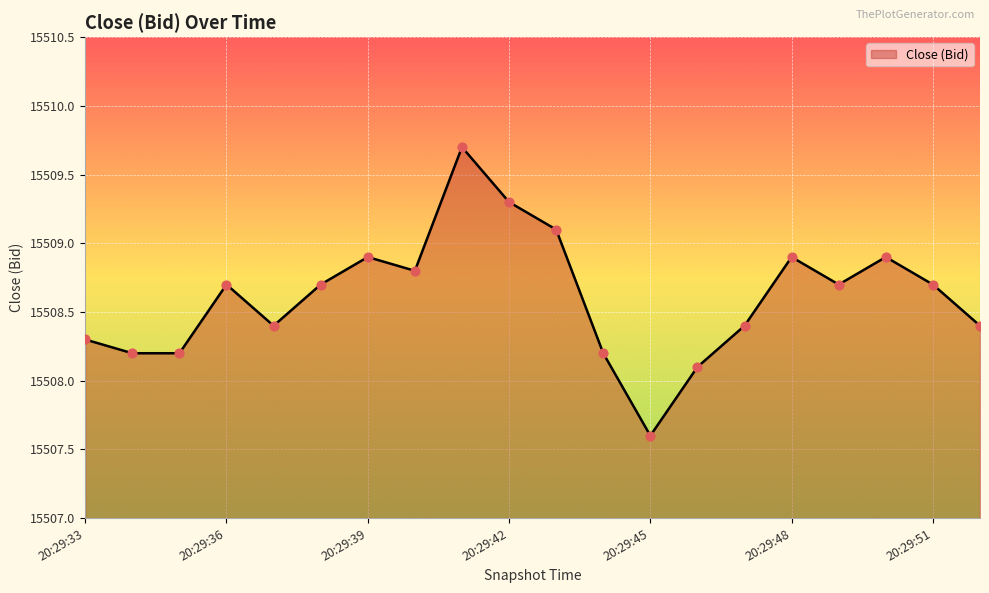

What is the maximum value shown in the chart?

15509.7